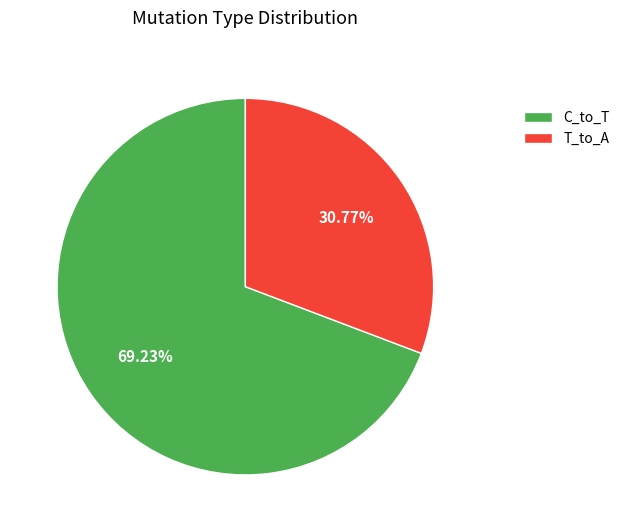

Does any single category account for the majority?

Yes